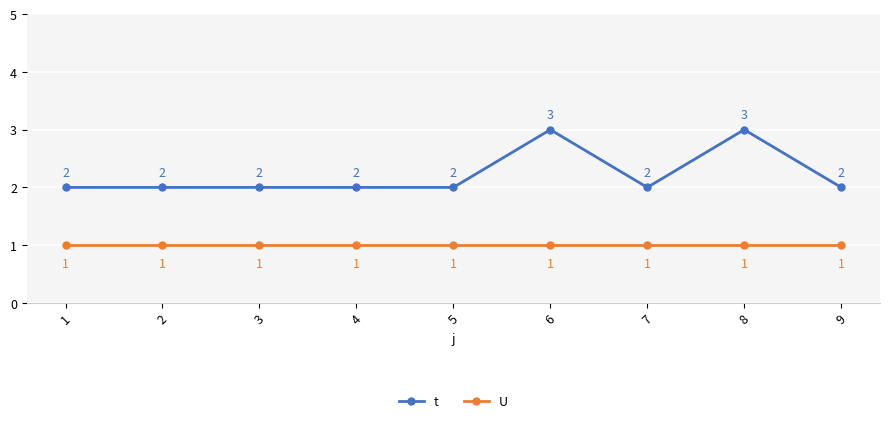

List the series in order of their peak value, highest first.

t, U